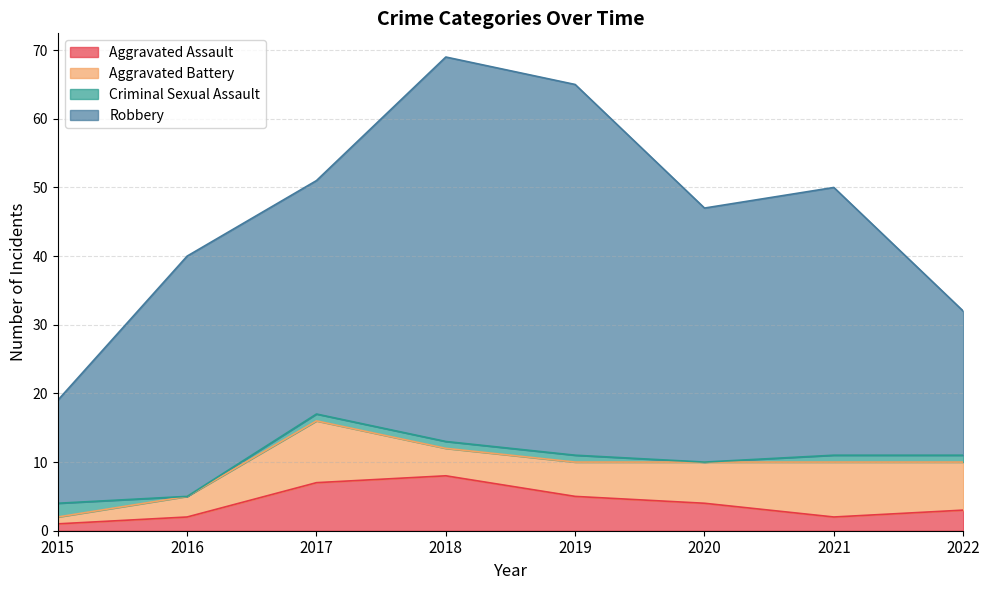

Between 2022 and 2016, which is larger?

2022